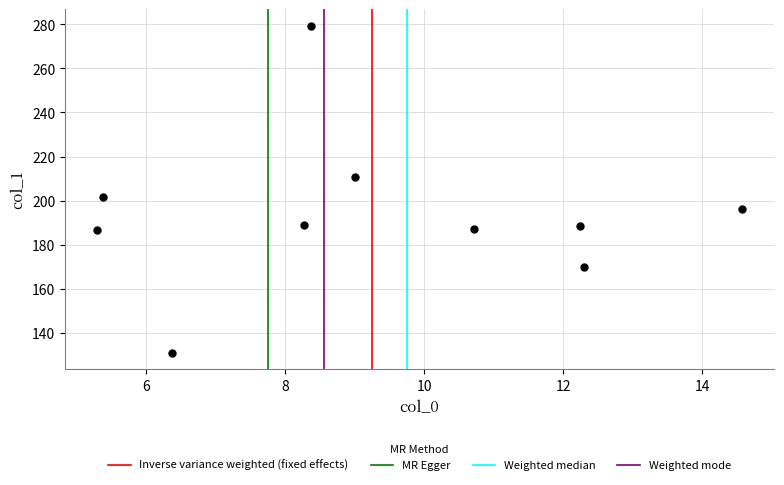

What Y value in the scatter plot is closest to 205?

201.8